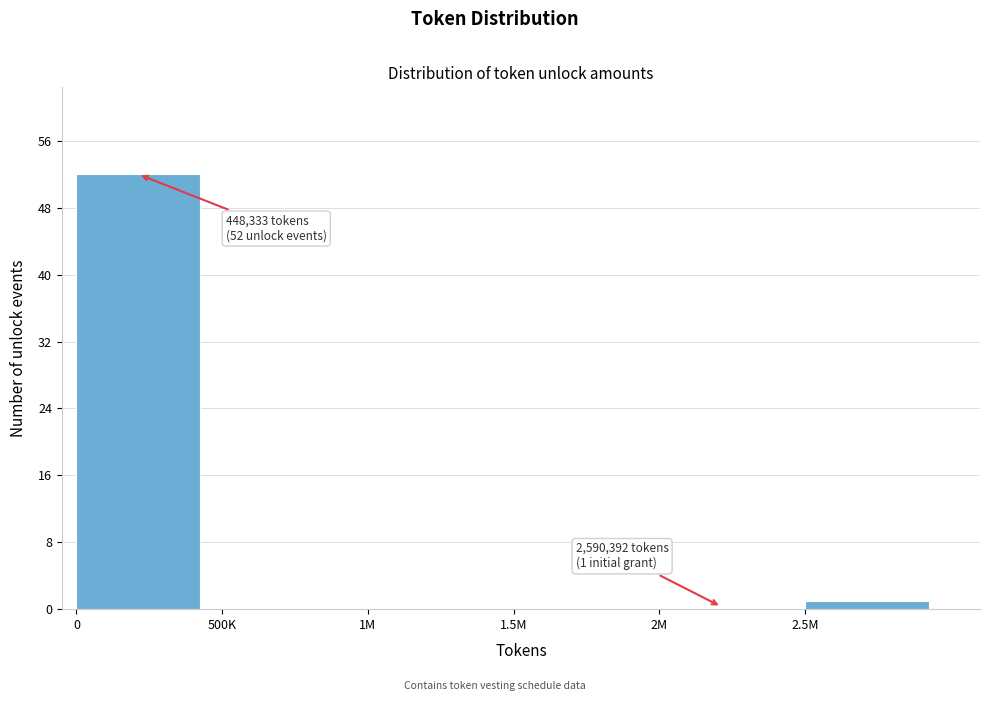

Reading right to left, transcribe all the data shown in this chart.

2.5M=1	2M=0	1.5M=0	1M=0	500K=0	0=52